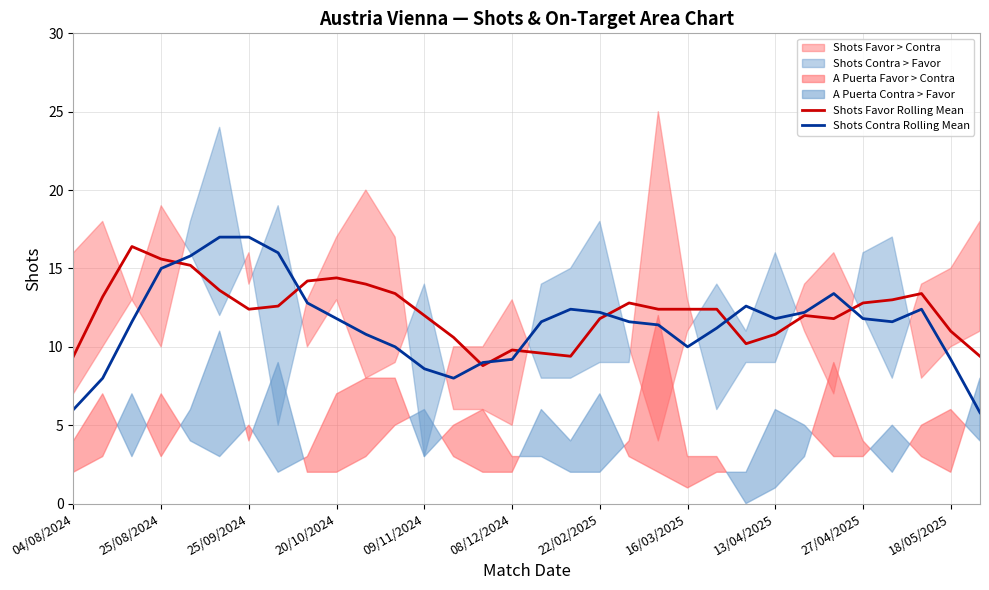

The Shots Favor Rolling Mean series shows 12.0 at 09/11/2024. True or false?

True